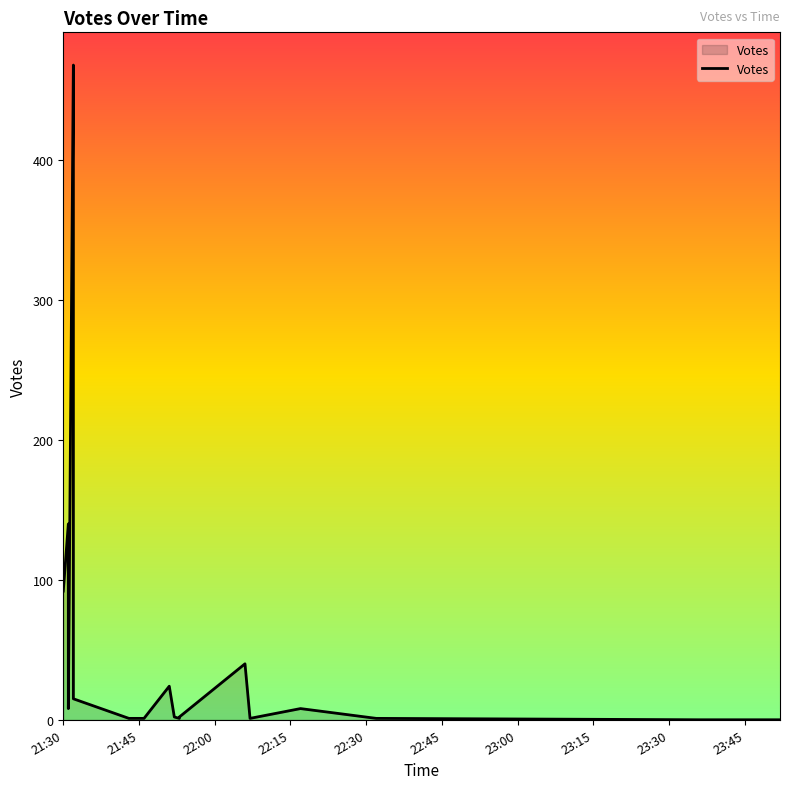

What position from the left is 21:30?

1